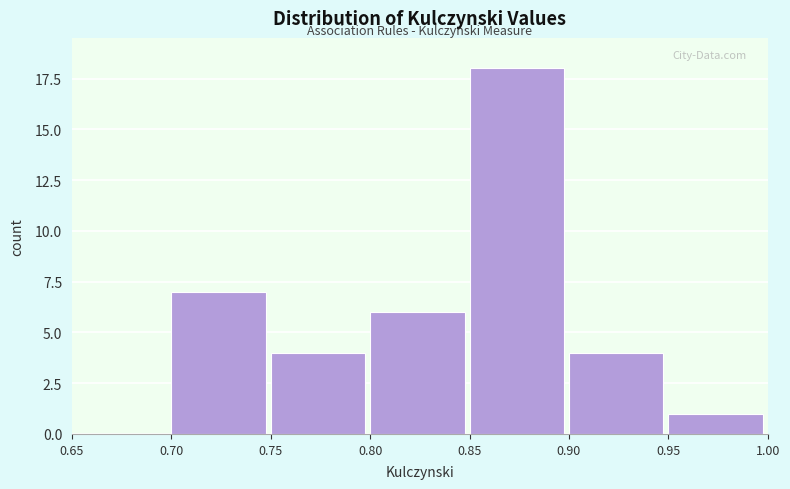

Reading left to right, list every bar in this chart as the range it spans on the x-axis followed by its height. The values are not printed on the chart, so give them approximately, as read against the axis.

0.65 to 0.70: 0
0.70 to 0.75: 7
0.75 to 0.80: 4
0.80 to 0.85: 6
0.85 to 0.90: 18
0.90 to 0.95: 4
0.95 to 1.00: 1